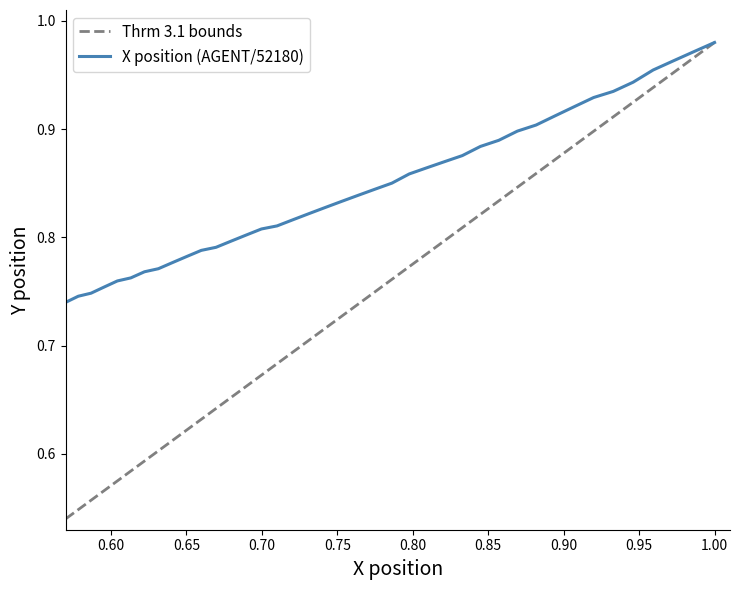

What is the greatest value displayed?

1.0